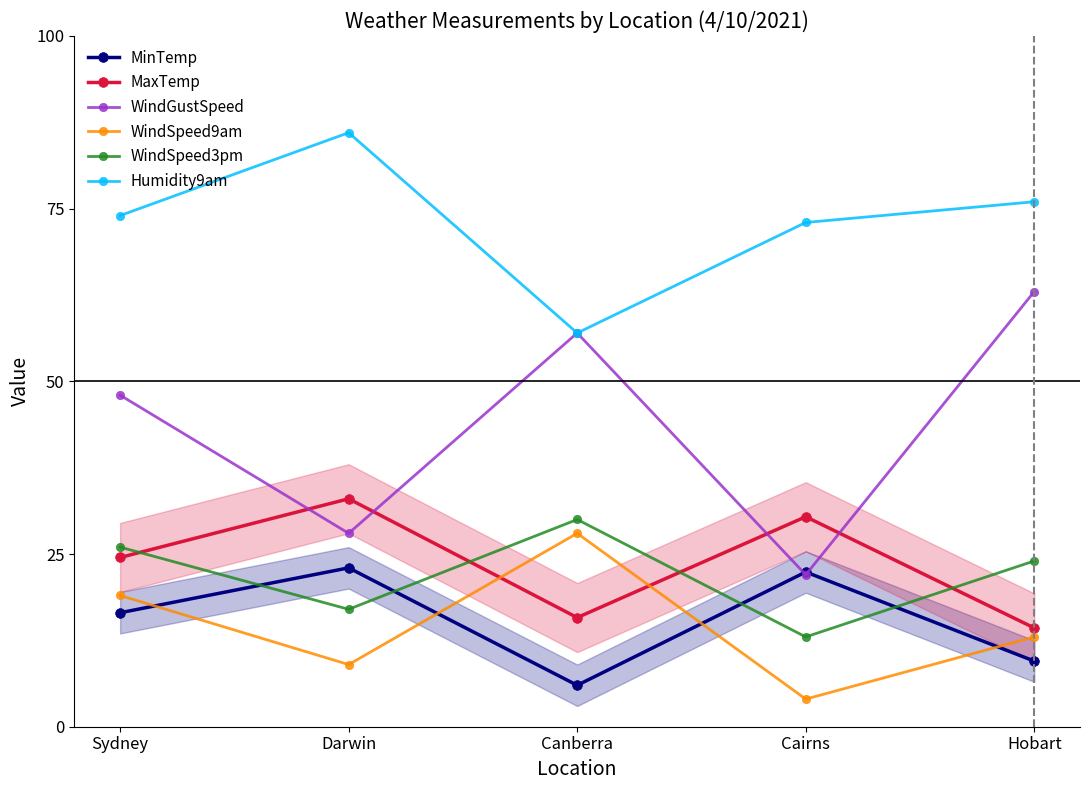

Reading left to right, list all the values displayed in this chart.

MinTemp: Sydney=16.5	Darwin=23.0	Canberra=6.0	Cairns=22.4	Hobart=9.5
MaxTemp: Sydney=24.5	Darwin=33.0	Canberra=15.8	Cairns=30.4	Hobart=14.3
WindGustSpeed: Sydney=48.0	Darwin=28.0	Canberra=57.0	Cairns=22.0	Hobart=63.0
WindSpeed9am: Sydney=19.0	Darwin=9.0	Canberra=28.0	Cairns=4.0	Hobart=13.0
WindSpeed3pm: Sydney=26.0	Darwin=17.0	Canberra=30.0	Cairns=13.0	Hobart=24.0
Humidity9am: Sydney=74.0	Darwin=86.0	Canberra=57.0	Cairns=73.0	Hobart=76.0